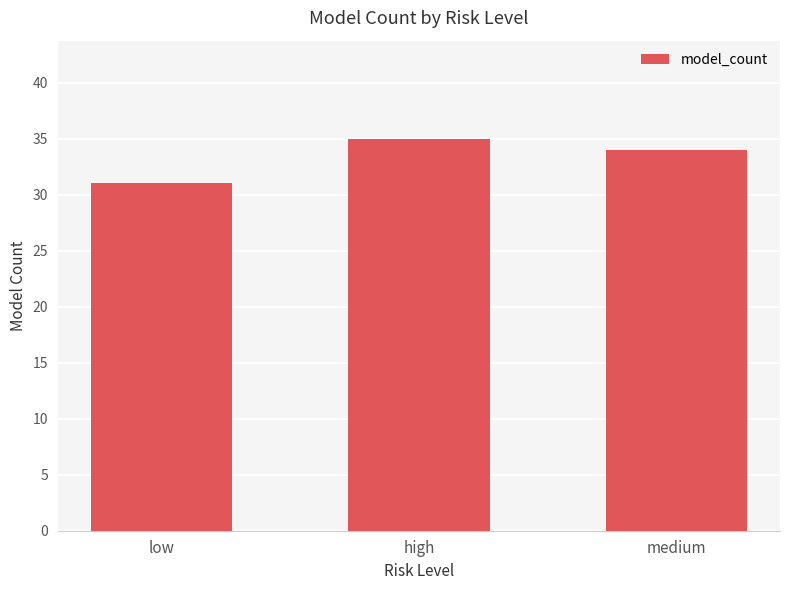

What is the difference between the values at medium and low?

3